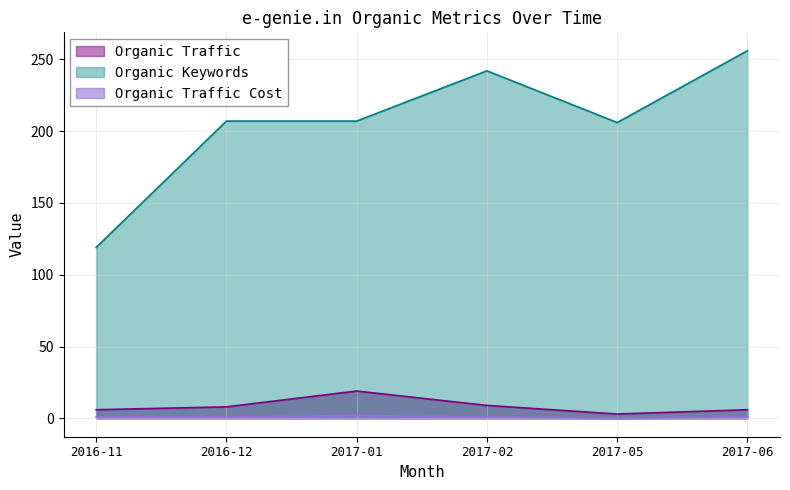

Which series has the largest total across all categories?

Organic Keywords